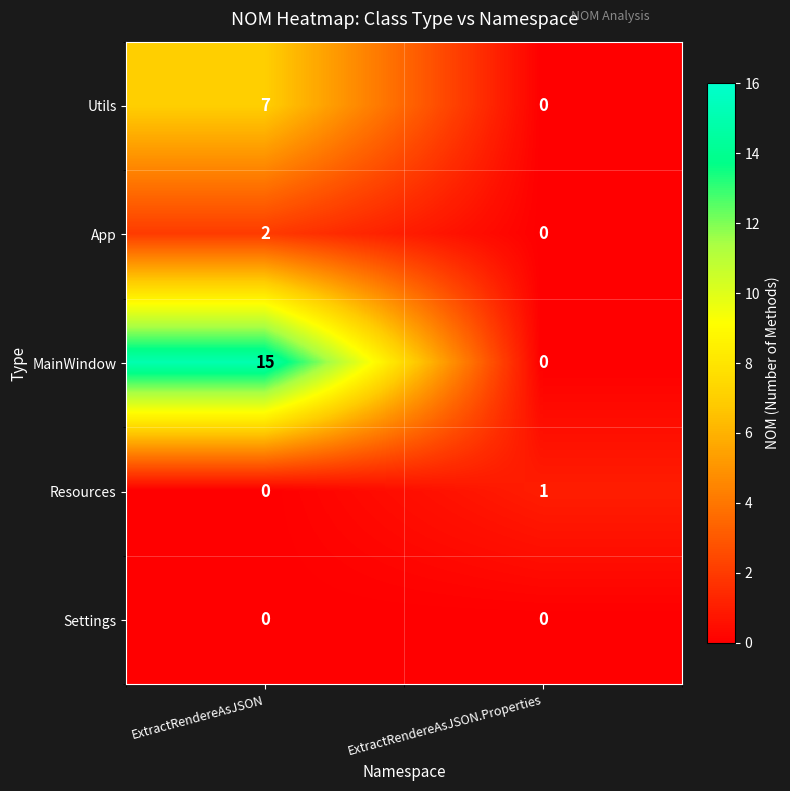

Which category has the highest value in the Resources series?

ExtractRendereAsJSON.Properties